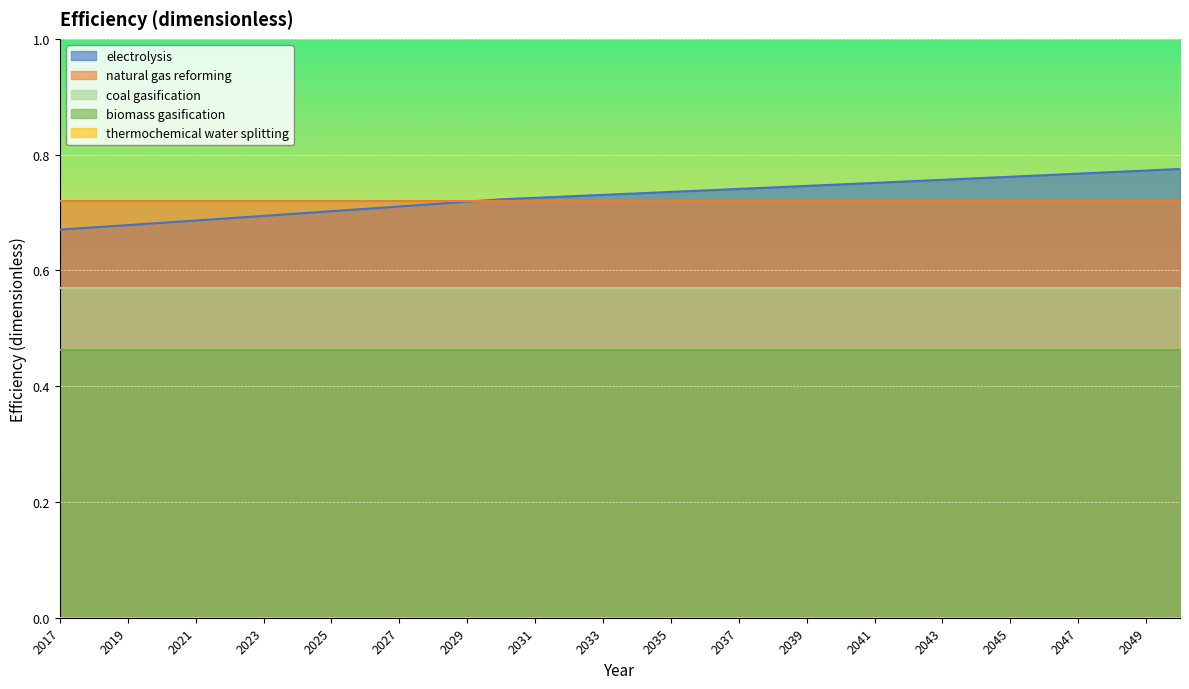

What are all the series names shown in the legend?

electrolysis, natural gas reforming, coal gasification, biomass gasification, thermochemical water splitting